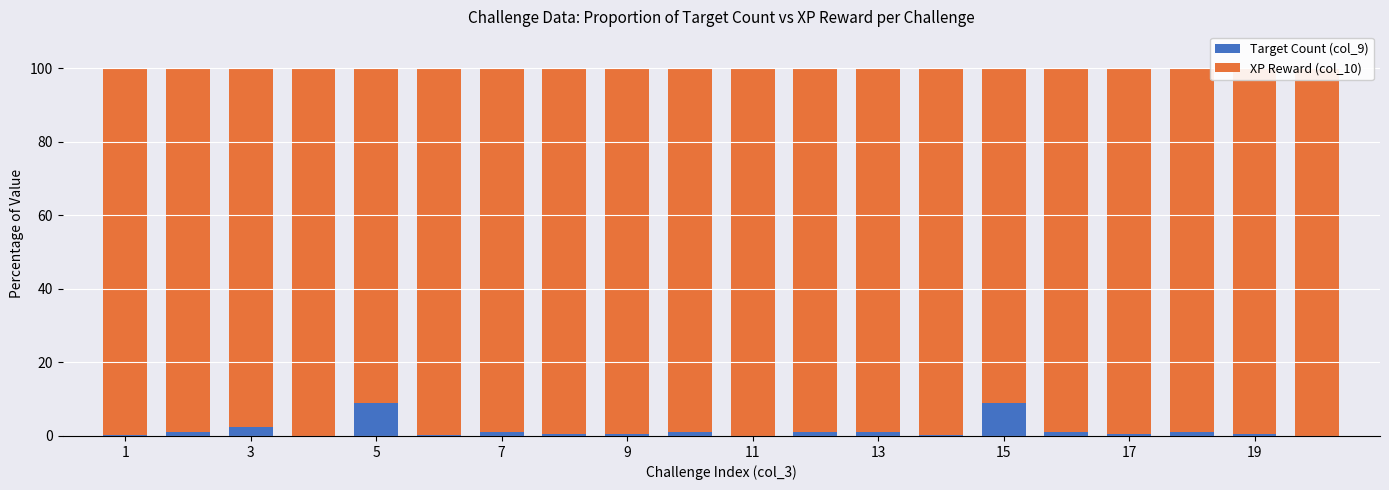

Between 13 and 19, which series saw the biggest shift?

Target Count (col_9)